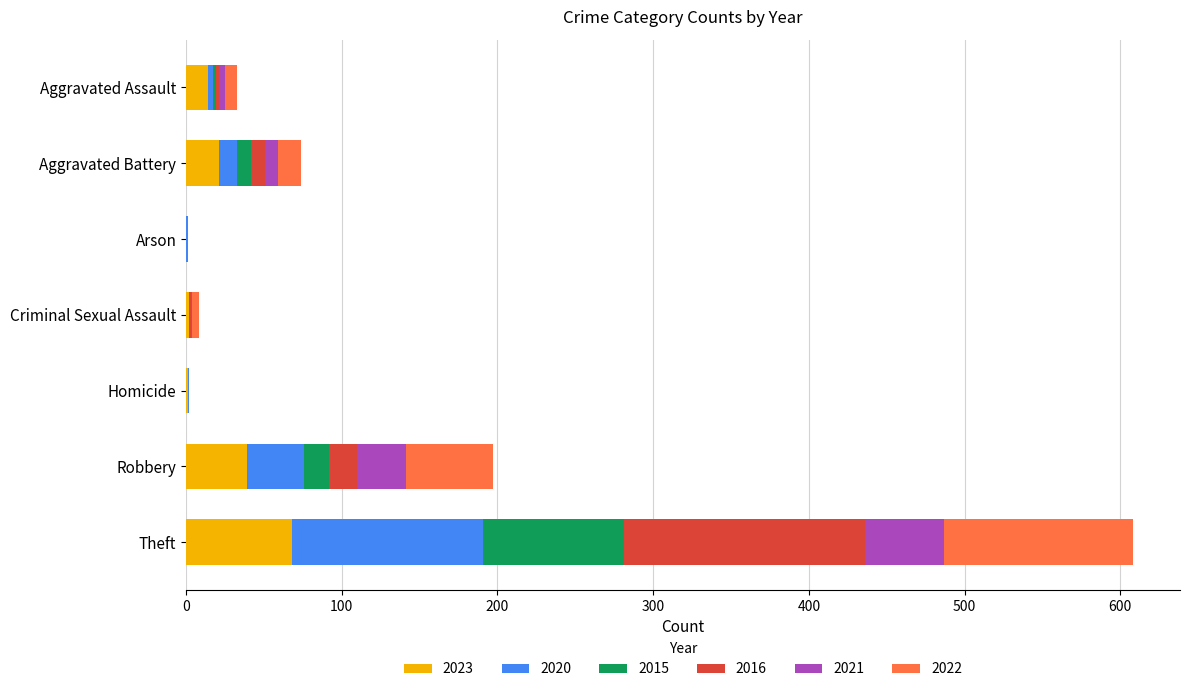

At which category is the sum across all series the highest?

Theft